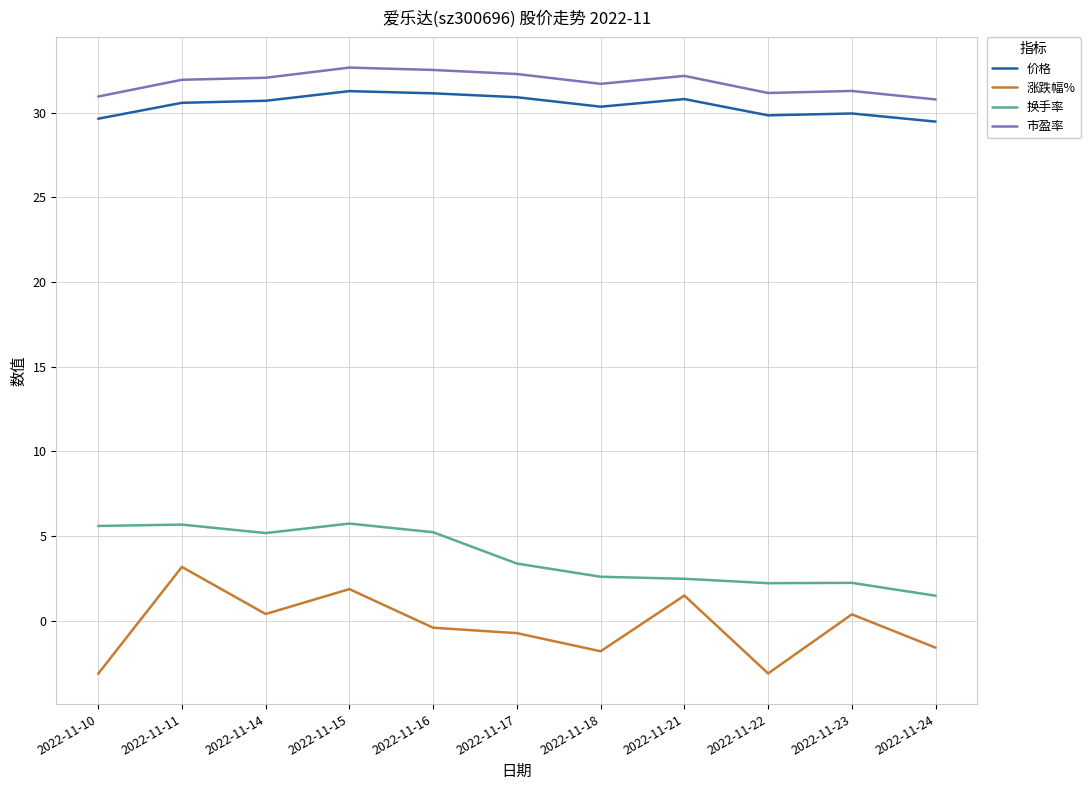

True or false: 市盈率 has a value of 48.2 at 2022-11-21.

False